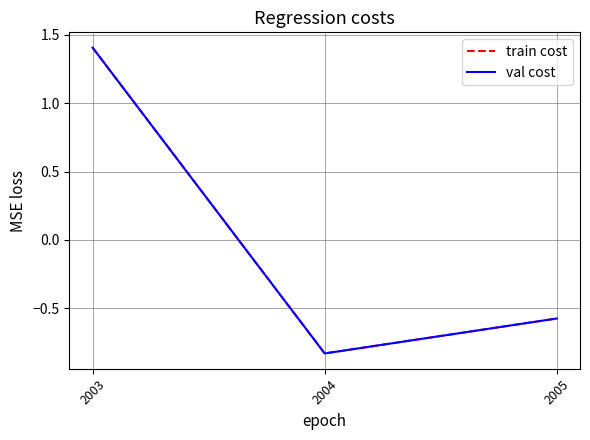

What is the difference between the train cost values at 2005 and 2004?

0.3